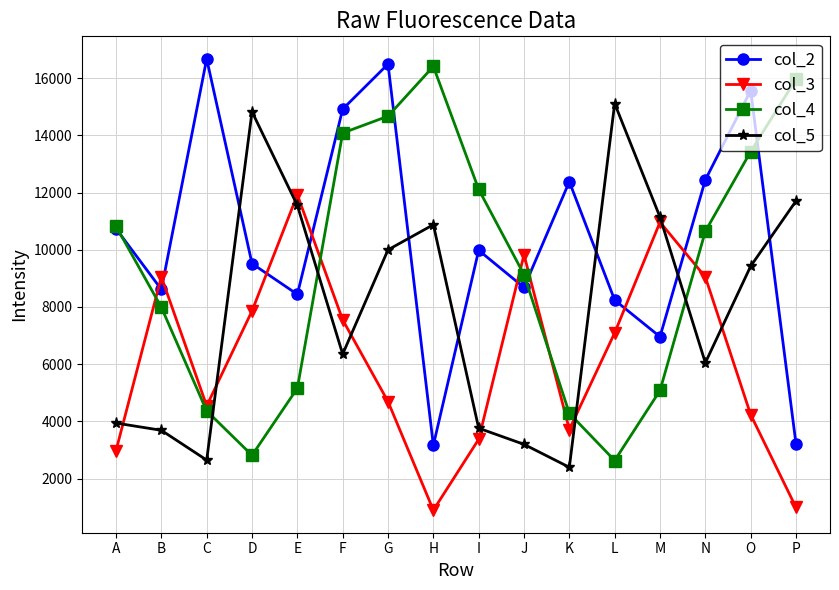

Which category has the lowest value in the col_5 series?

K